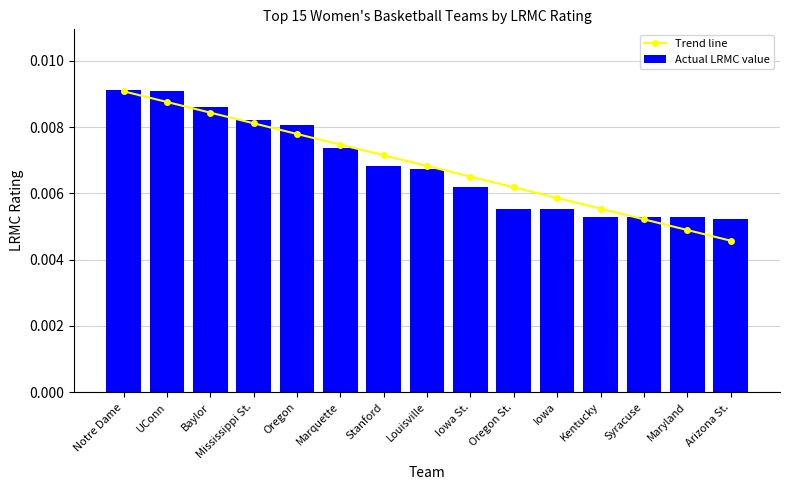

How many Actual LRMC value values are between 0 and 1?

15